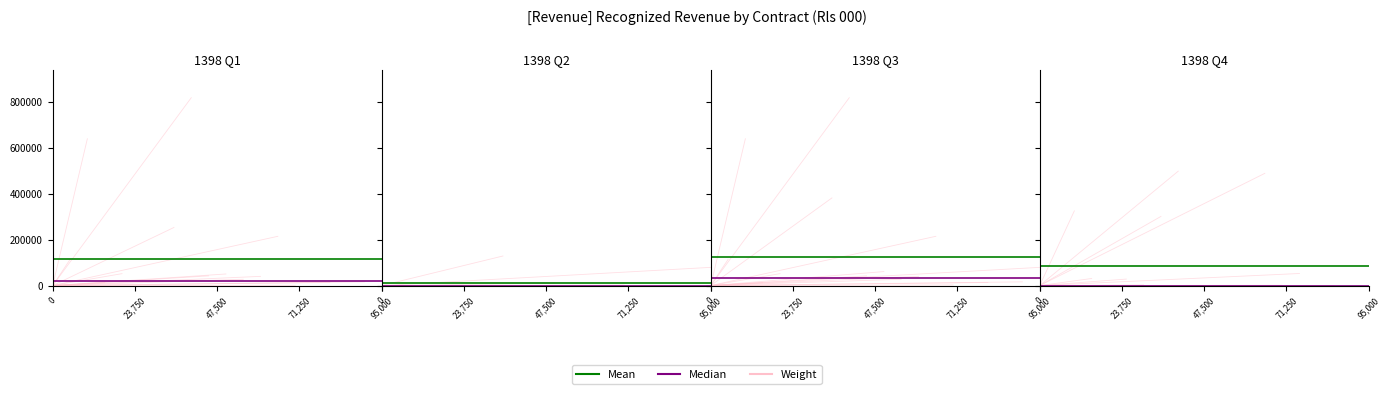

Does the chart display data point markers on the line(s)?

No